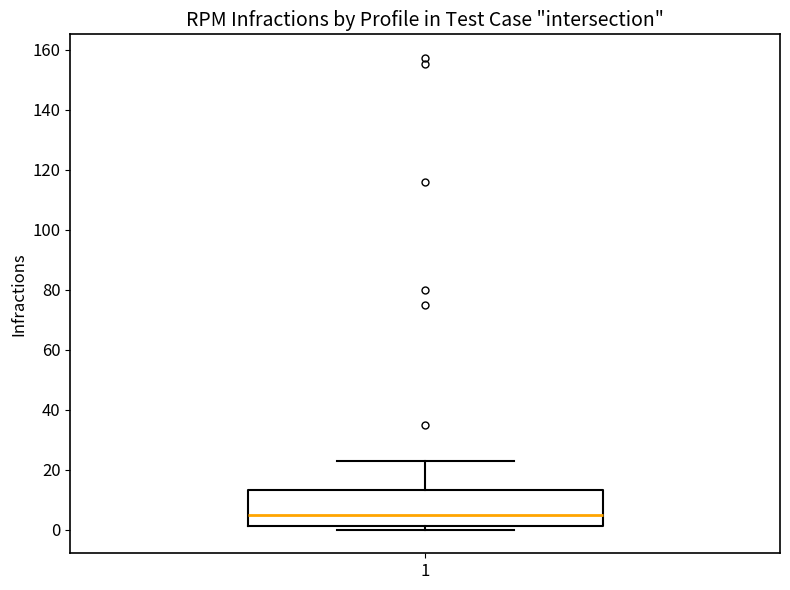

Where is the upper edge of the box at x = 1 on the y-axis? The values are not printed on the chart, so give them approximately, as read against the axis.

14